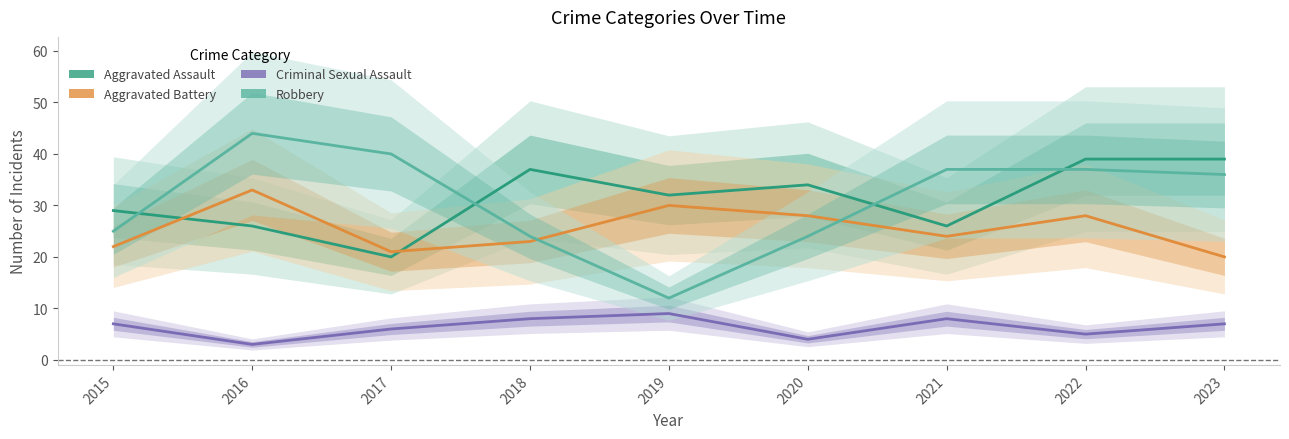

Count the number of data series in this chart.

4